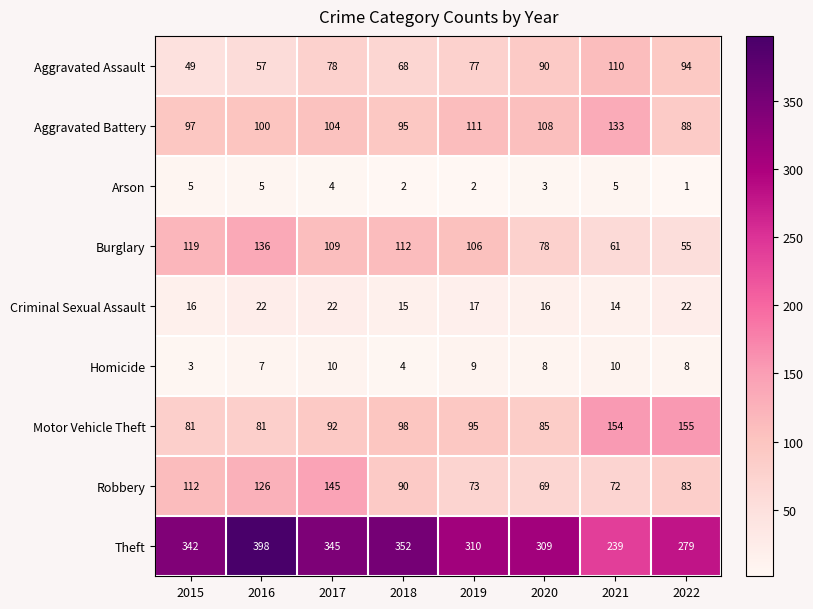

True or false: Burglary has a value of 109 at 2017.

True